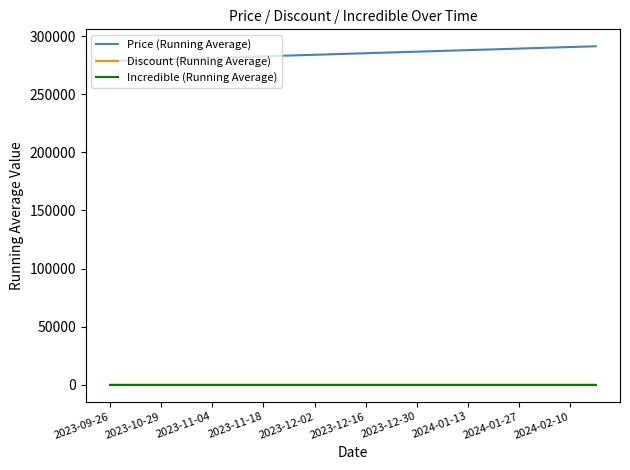

True or false: Discount (Running Average) and Price (Running Average) cross at least once.

False